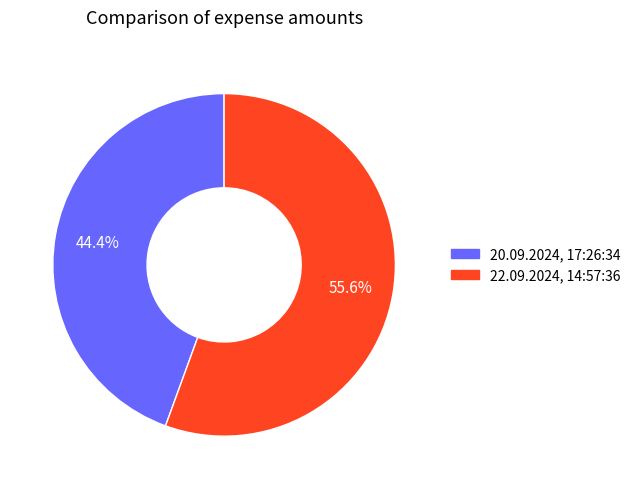

Rank the categories by value from lowest to highest.

20.09.2024, 17:26:34, 22.09.2024, 14:57:36